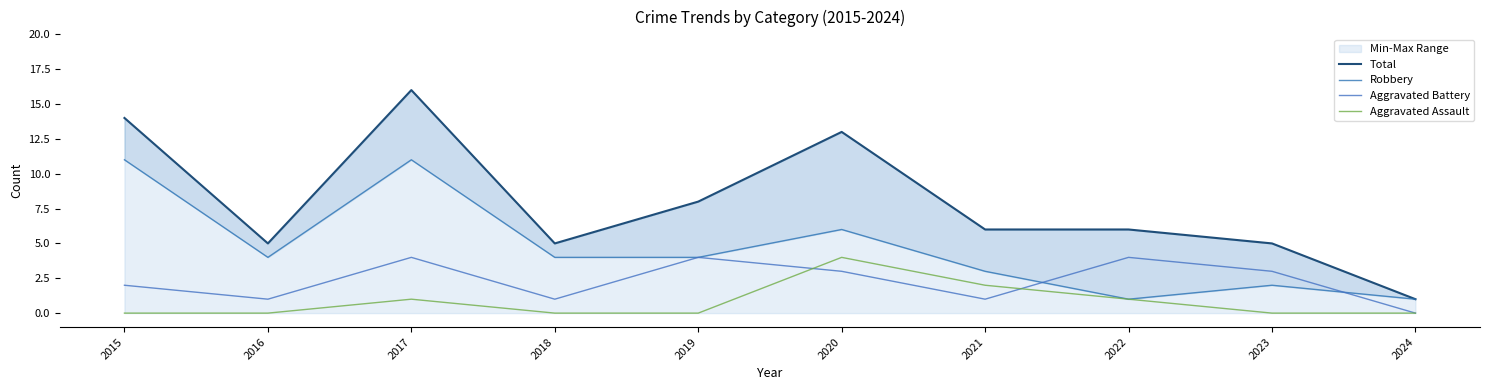

True or false: Total has a value of 16 at 2017.

True